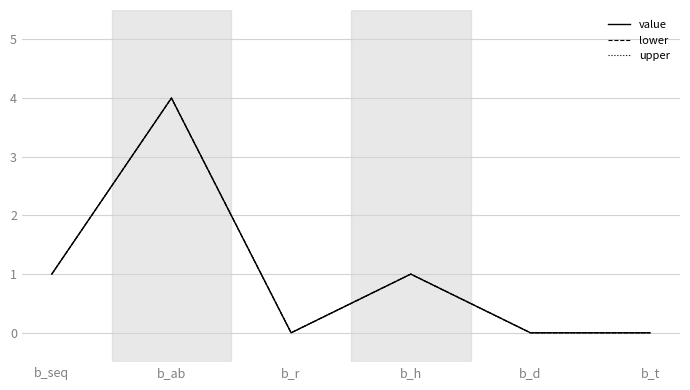

True or false: value and upper cross at least once.

False